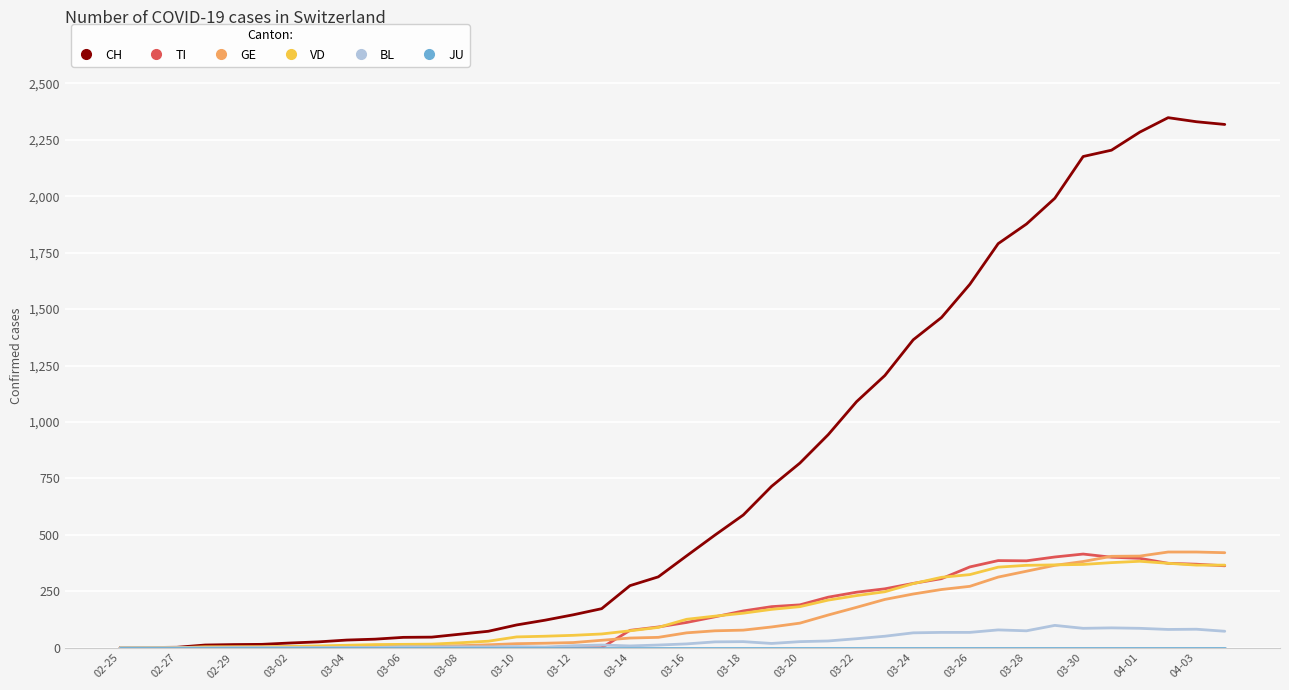

Which series has the largest range (max minus min)?

CH